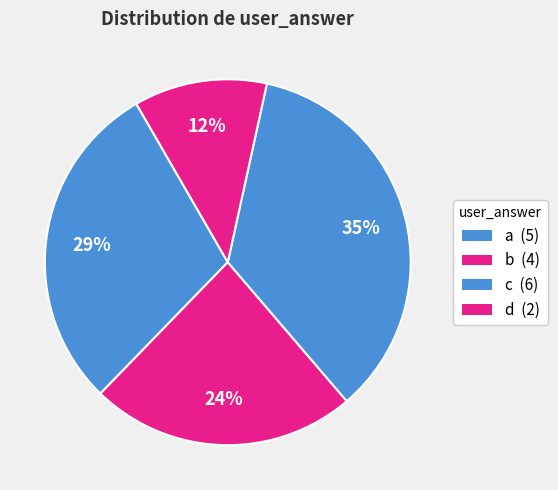

Is there any slice that represents more than half of the pie?

No